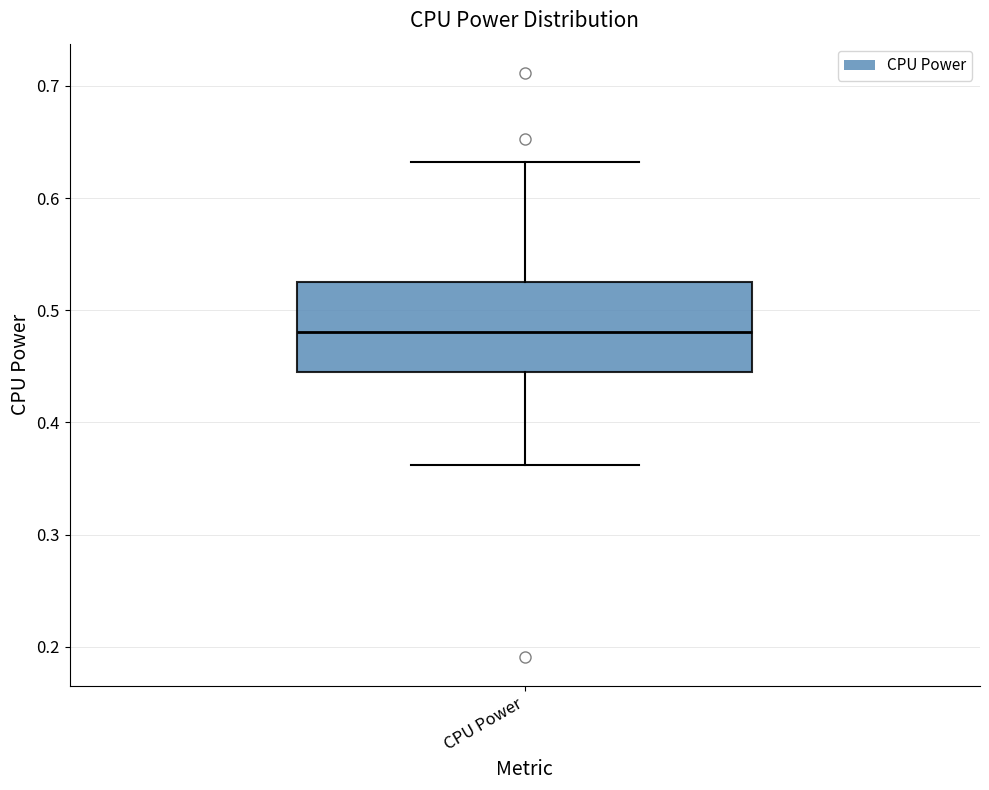

Read this box plot against the y-axis: the position of the median line, the range covered by the box, and the ends of both whiskers. The values are not printed on the chart, so give them approximately, as read against the axis.

median 0.48, box 0.45 to 0.53, whiskers 0.36 to 0.63